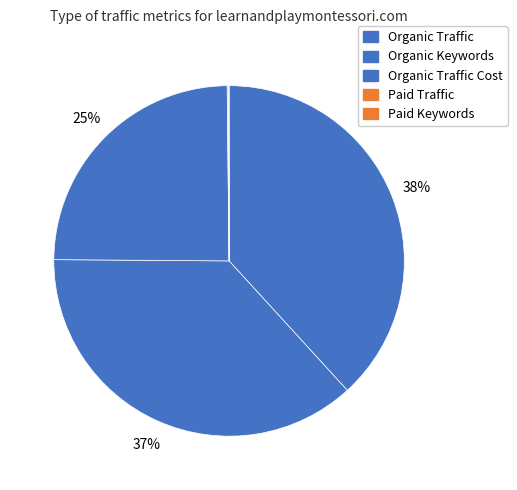

To the nearest percent, what is the difference between the largest and smallest slice percentages?

38%